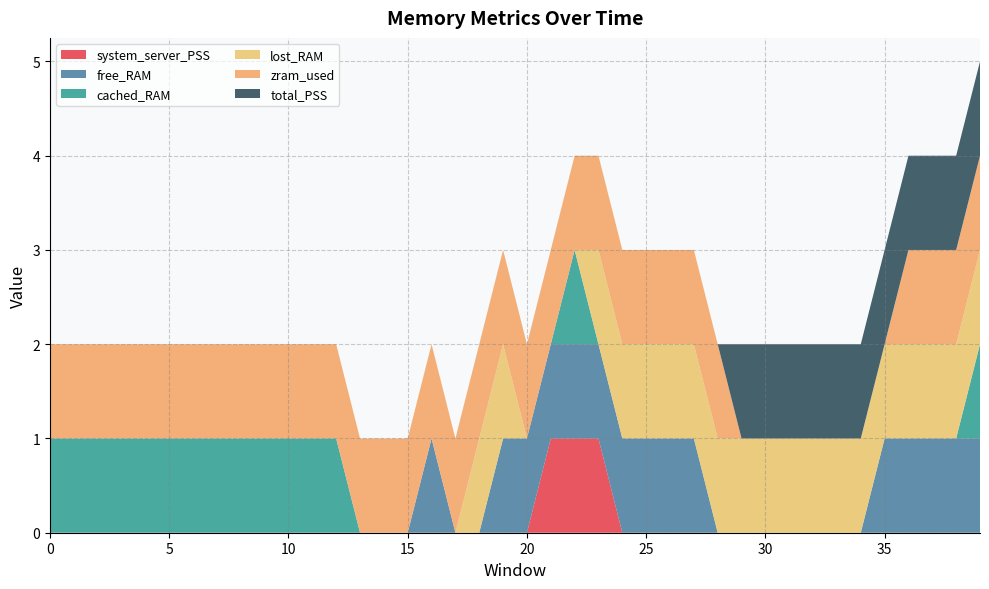

Reading left to right, what are all the values shown in this chart?

system_server_PSS: 0	0	0	0	0	0	0	0	0	0	0	0	0	0	0	0	0	0	0	0	0	1	1	1	0	0	0	0	0	0	0	0	0	0	0	0	0	0	0	0
free_RAM: 0	0	0	0	0	0	0	0	0	0	0	0	0	0	0	0	1	0	0	1	1	1	1	1	1	1	1	1	0	0	0	0	0	0	0	1	1	1	1	1
cached_RAM: 1	1	1	1	1	1	1	1	1	1	1	1	1	0	0	0	0	0	0	0	0	0	1	0	0	0	0	0	0	0	0	0	0	0	0	0	0	0	0	1
lost_RAM: 0	0	0	0	0	0	0	0	0	0	0	0	0	0	0	0	0	0	1	1	0	0	0	1	1	1	1	1	1	1	1	1	1	1	1	1	1	1	1	1
zram_used: 1	1	1	1	1	1	1	1	1	1	1	1	1	1	1	1	1	1	1	1	1	1	1	1	1	1	1	1	1	0	0	0	0	0	0	0	1	1	1	1
total_PSS: 0	0	0	0	0	0	0	0	0	0	0	0	0	0	0	0	0	0	0	0	0	0	0	0	0	0	0	0	0	1	1	1	1	1	1	1	1	1	1	1